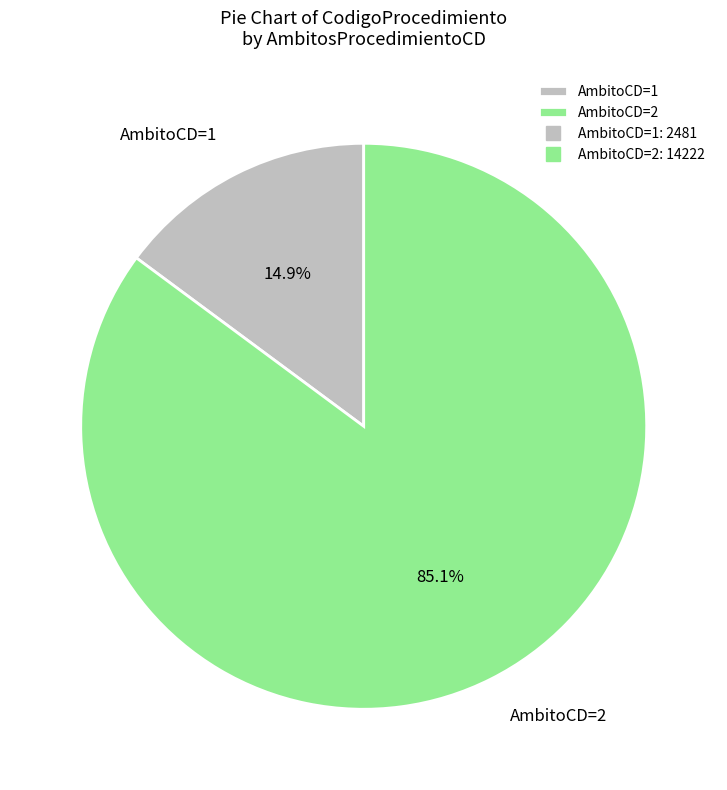

Rank the categories by value from lowest to highest.

AmbitoCD=1, AmbitoCD=2